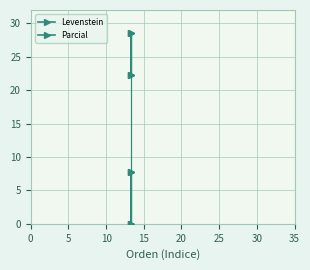

Between 0 and 15, which series saw the biggest shift?

Levenstein